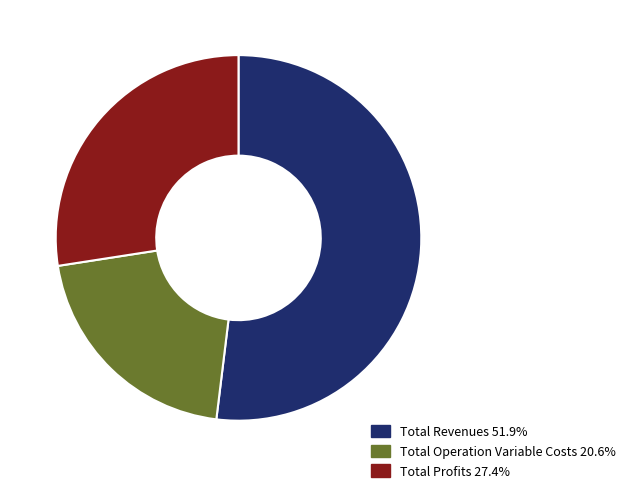

Is there a majority slice in this chart?

Yes